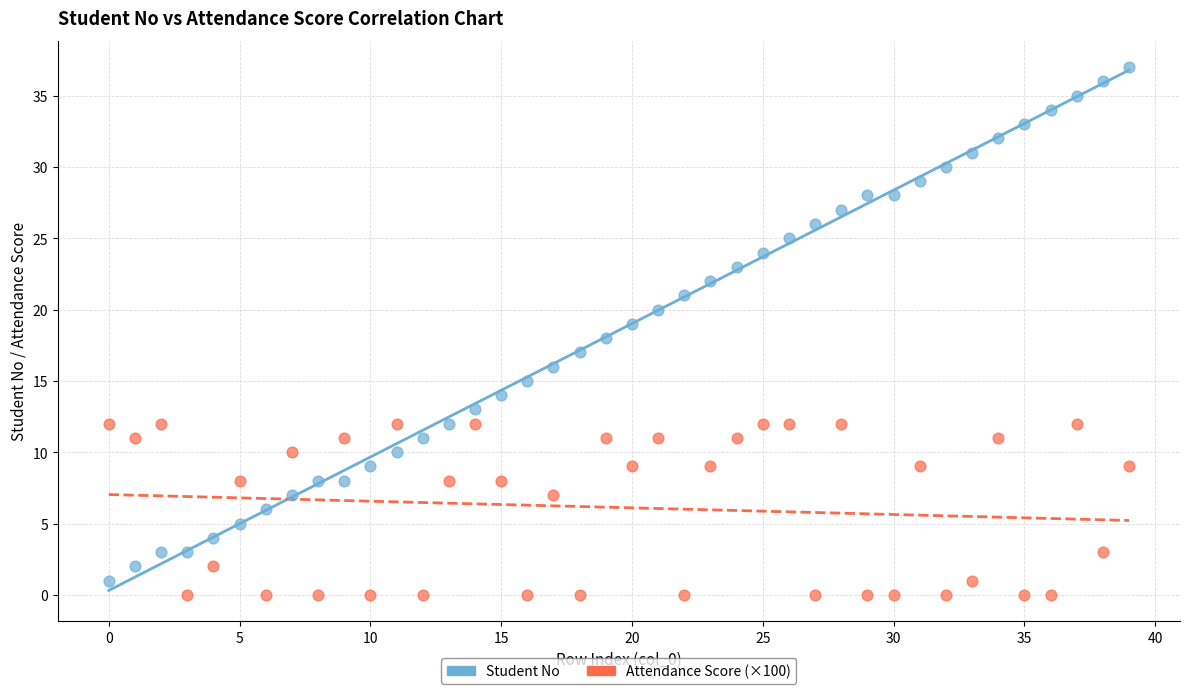

Which series has the widest spread of Y values?

Student No